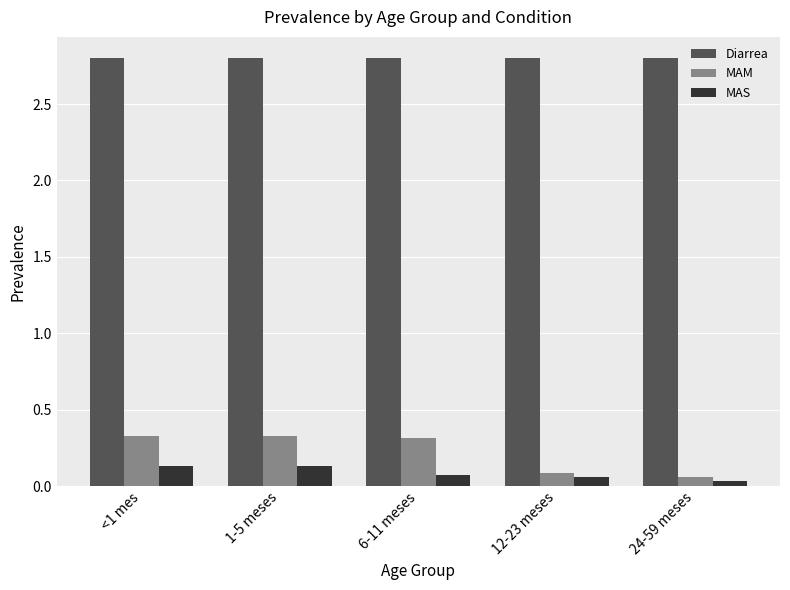

Which series changed the most between <1 mes and 12-23 meses?

MAM